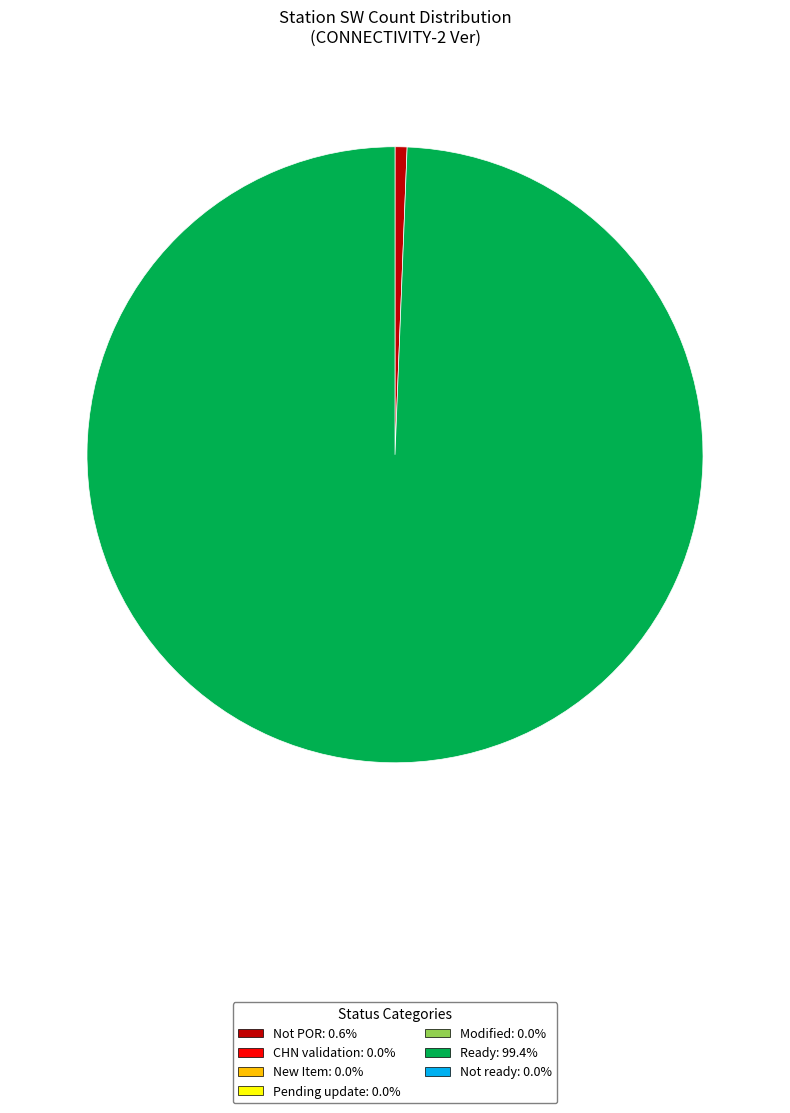

How many slices are in this pie chart?

2